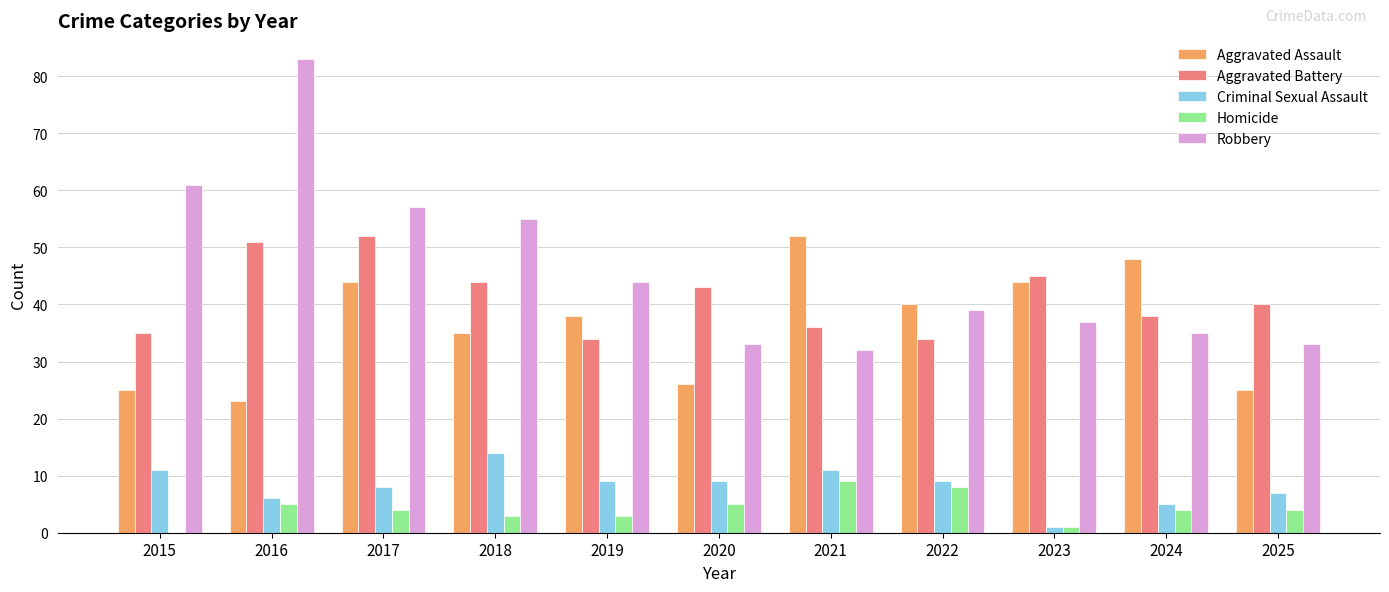

What is the spread (max minus min) of values at 2019?

41